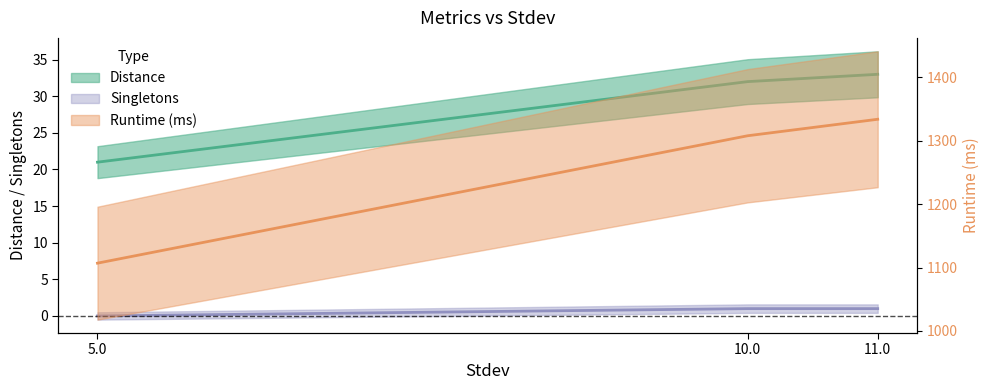

Reading left to right, extract all data points from this chart.

Distance: 21	32	33
Runtime (ms): 1107	1308	1334
Singletons: 0	1	1